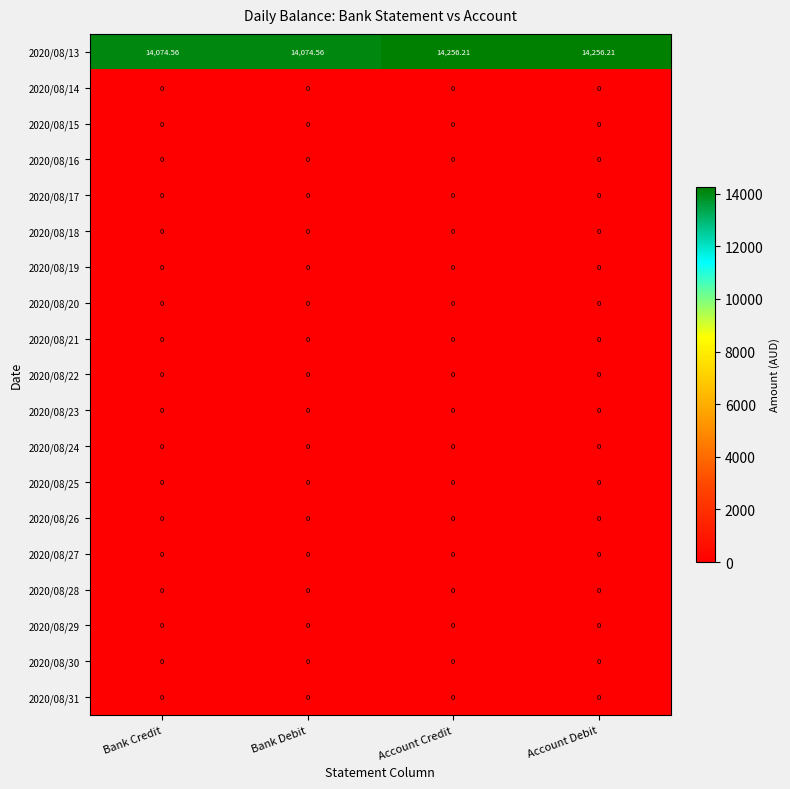

Rank the series at Bank Debit from lowest to highest value.

2020/08/14, 2020/08/15, 2020/08/16, 2020/08/17, 2020/08/18, 2020/08/19, 2020/08/20, 2020/08/21, 2020/08/22, 2020/08/23, 2020/08/24, 2020/08/25, 2020/08/26, 2020/08/27, 2020/08/28, 2020/08/29, 2020/08/30, 2020/08/31, 2020/08/13